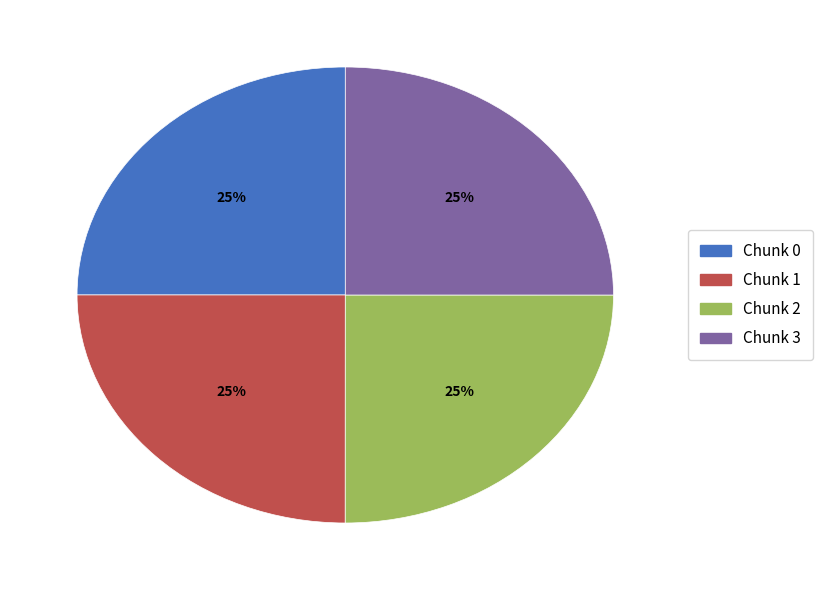

The Chunk 1 slice represents 25% of the pie. True or false?

True